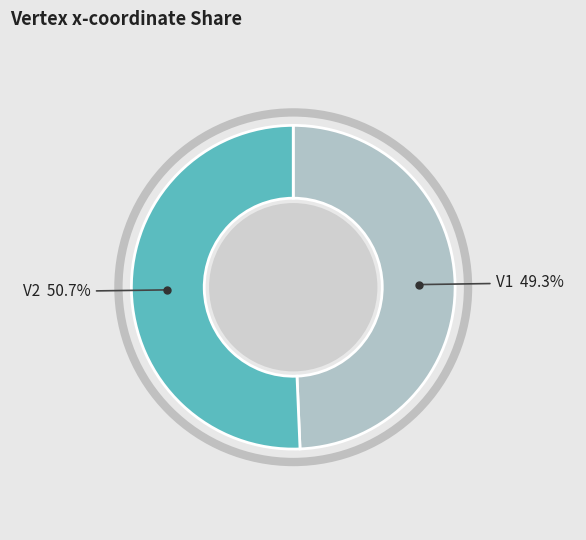

True or false: V1 accounts for 49% of the total.

True